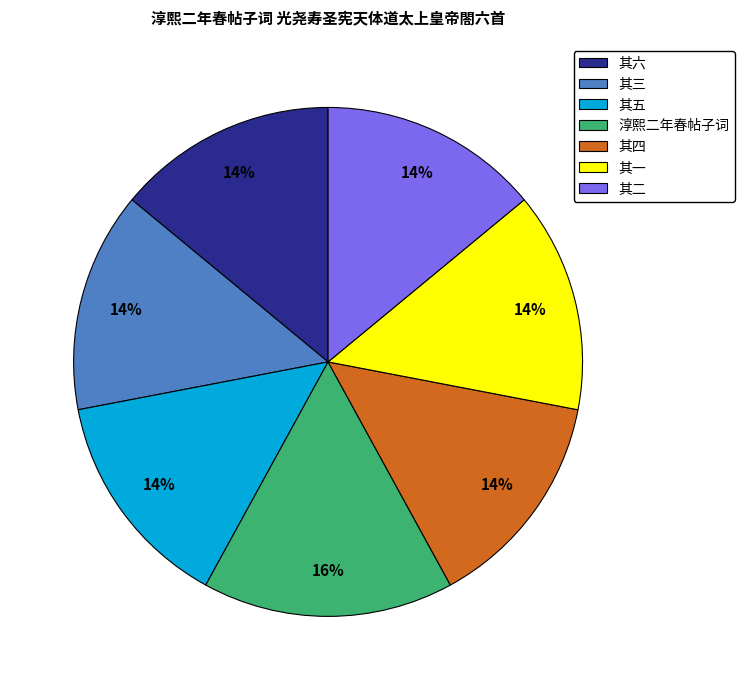

How many slices are in this pie chart?

7